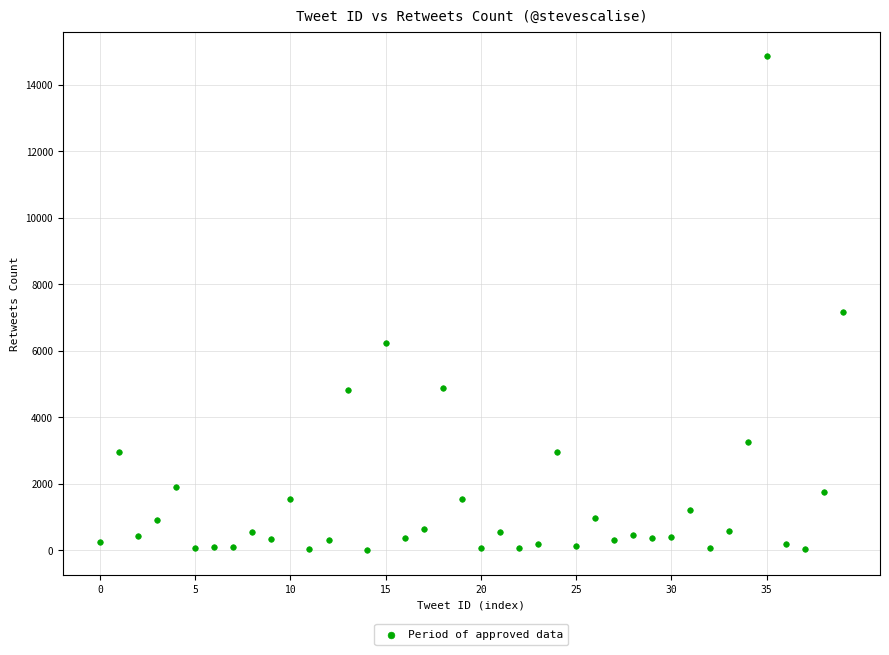

What Y value in the scatter plot is closest to 7433?

7171